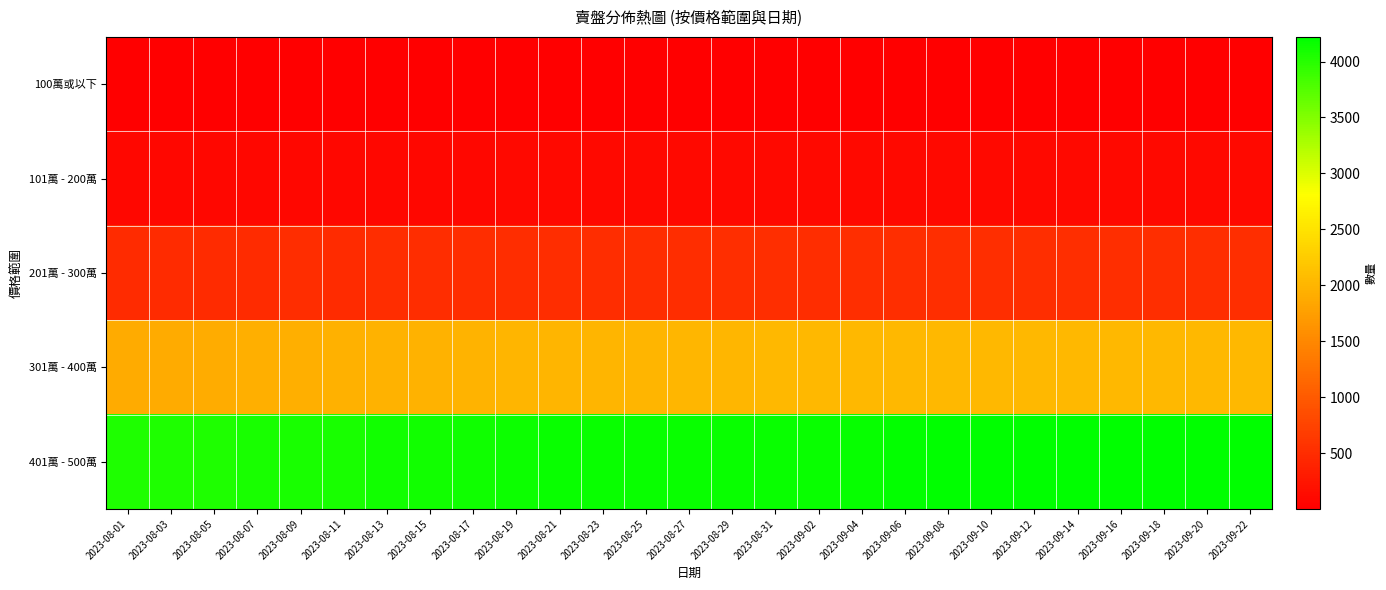

What is the total value across all series at 2023-08-29?

6805